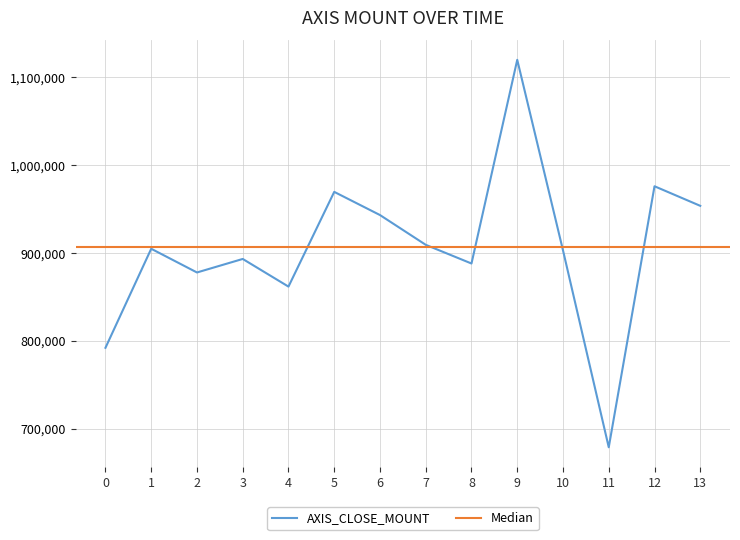

The value of AXIS_CLOSE_MOUNT at 1 is 424345. True or false?

False